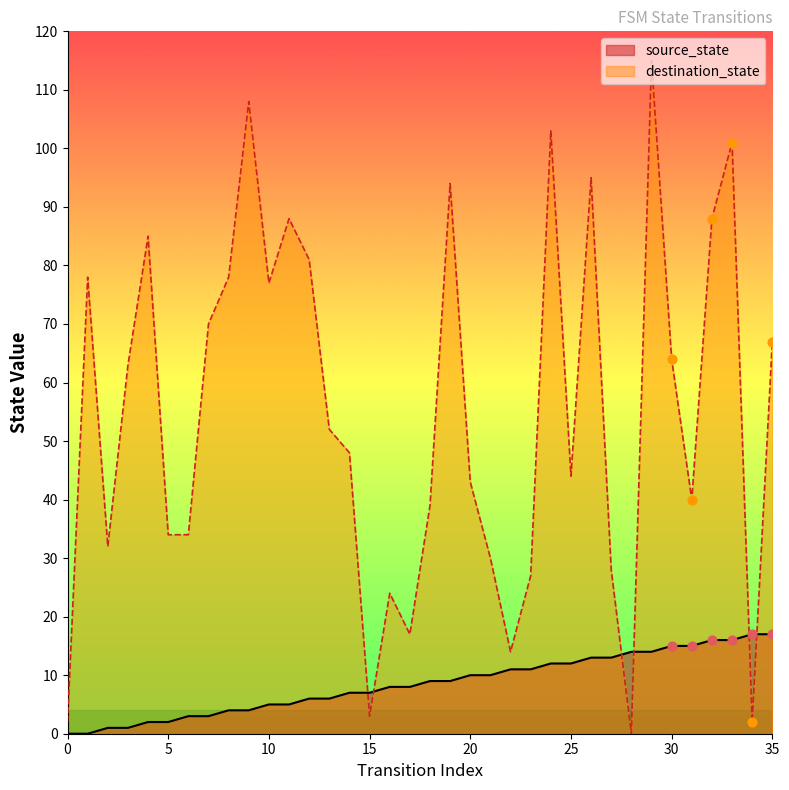

At how many categories does at least one series exceed 62?

17